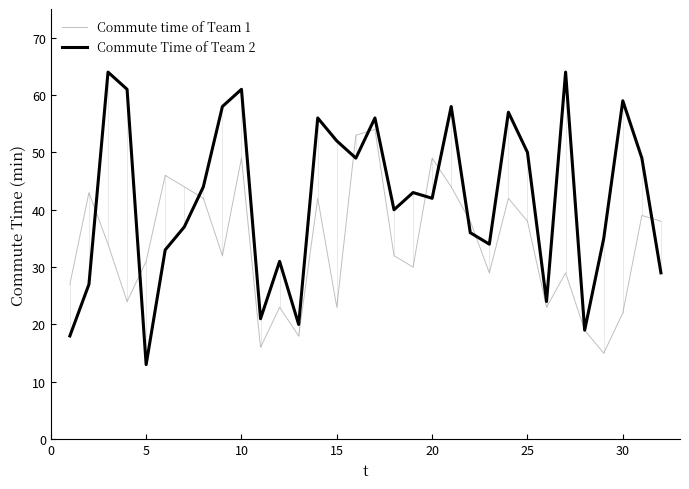

What is the highest value of the Commute time of Team 1 series?

54